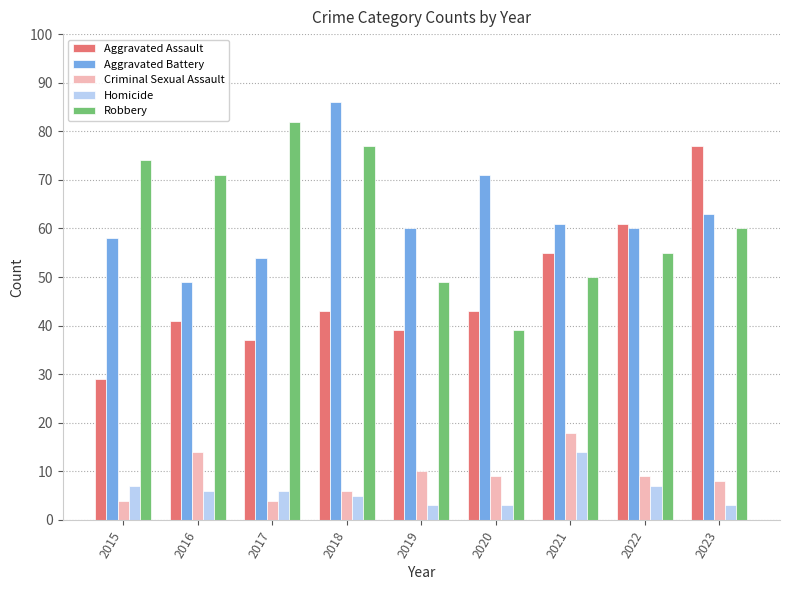

List the series in order of their peak value, highest first.

Aggravated Battery, Robbery, Aggravated Assault, Criminal Sexual Assault, Homicide